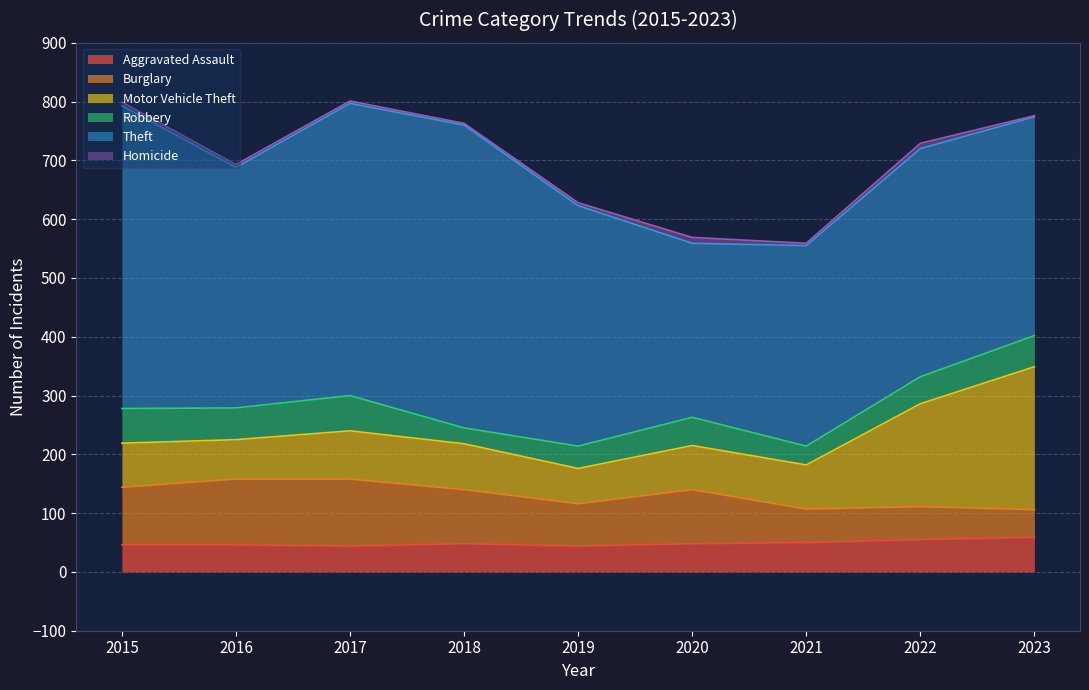

What is the sum of all Motor Vehicle Theft values?

930